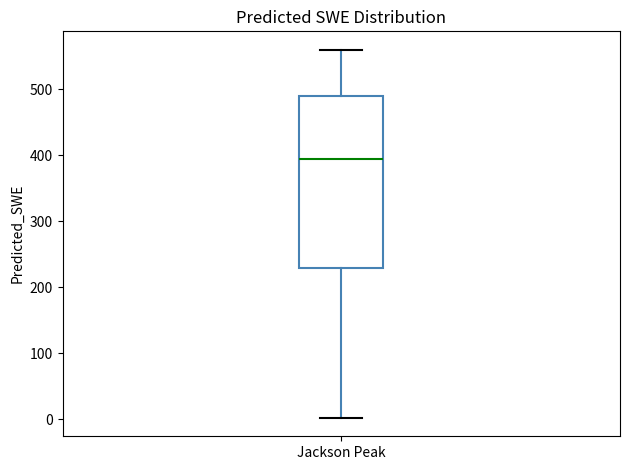

Read this box plot against the y-axis: the position of the median line, the range covered by the box, and the ends of both whiskers. The values are not printed on the chart, so give them approximately, as read against the axis.

median 390, box 230 to 490, whiskers 0 to 560